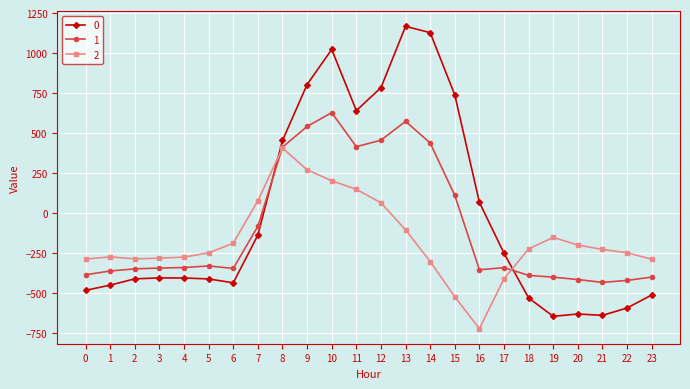

At which label does 0 reach its peak?

13